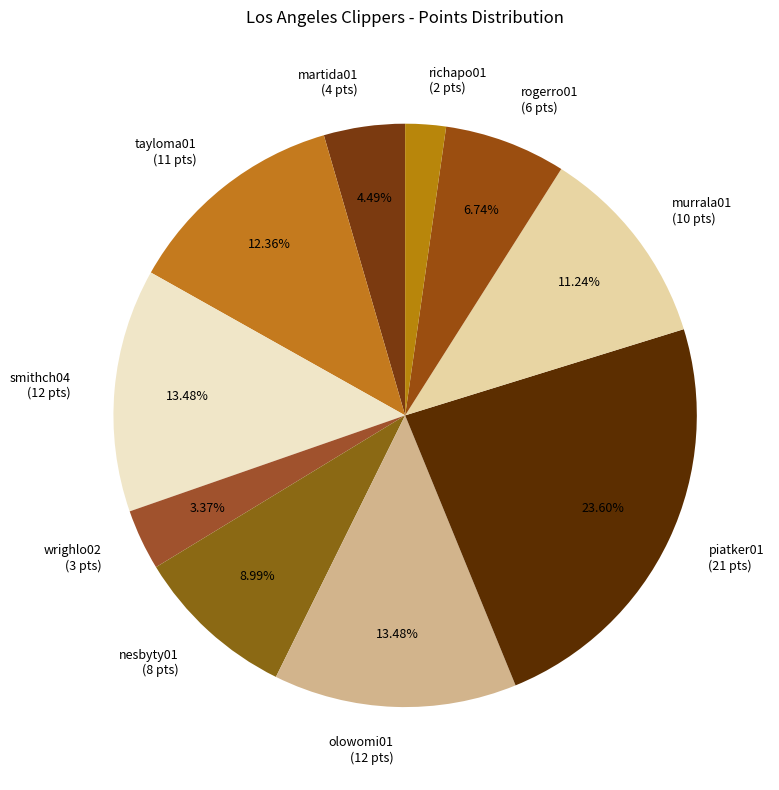

How many segments does this pie chart have?

10